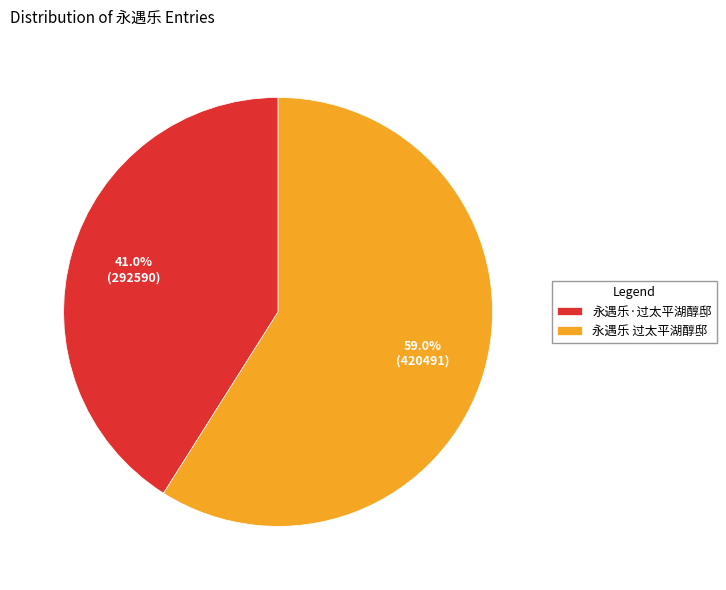

Which slice is the largest?

永遇乐 过太平湖醇邸